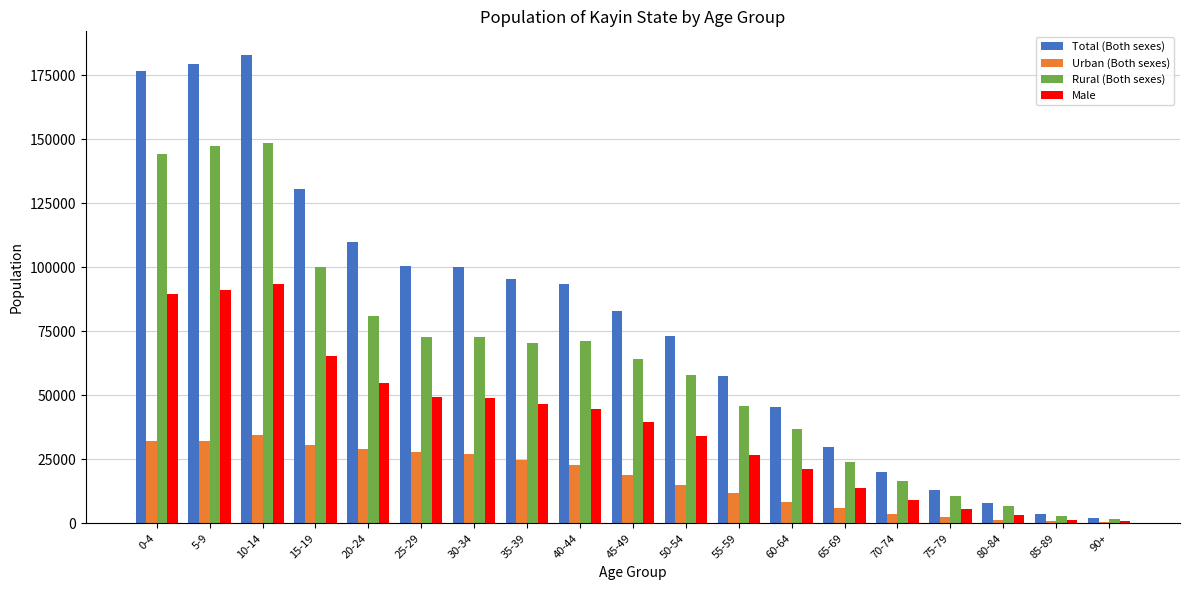

The Male series shows 81500 at 20-24. True or false?

False